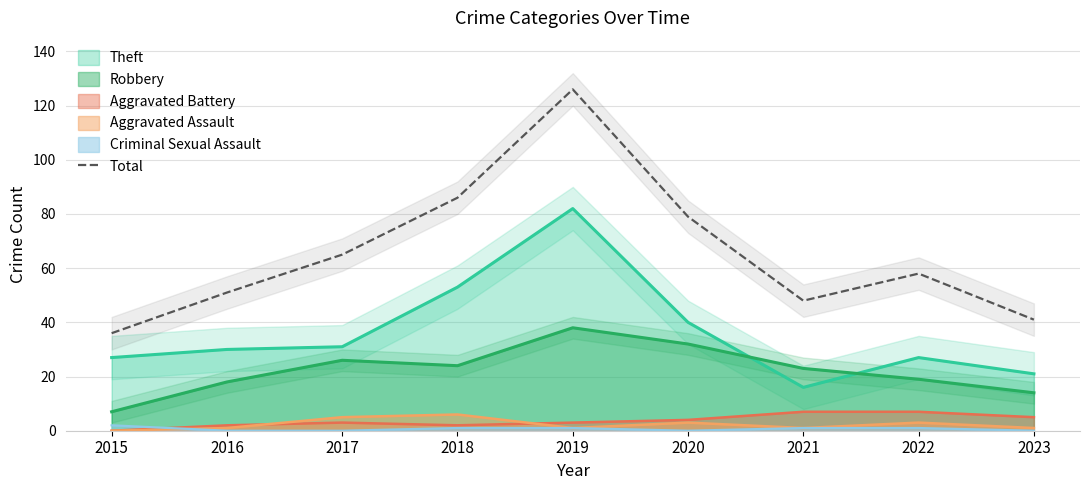

What is the smallest value displayed?

36